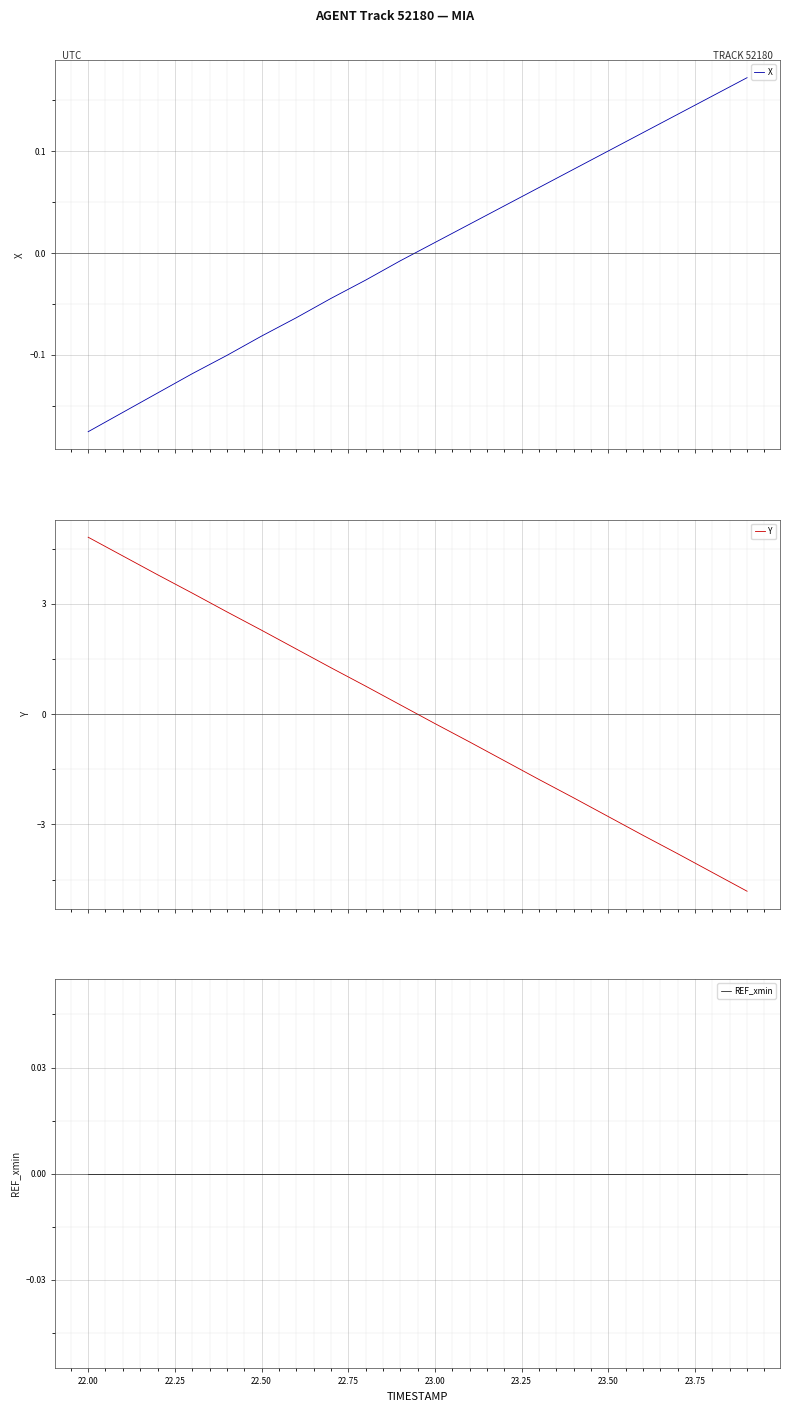

True or false: X has more than 1 points higher than both neighbors.

False